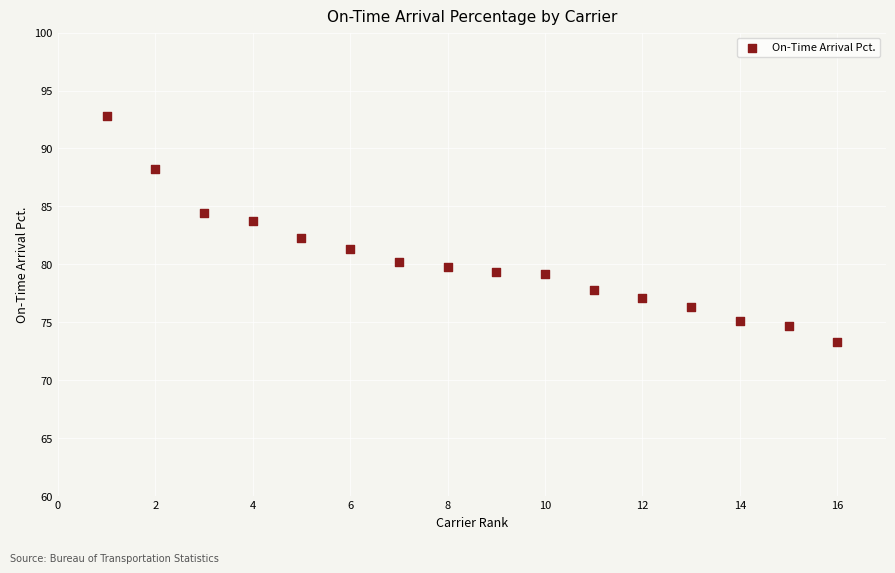

What is the range of Y values (max minus min)?

19.4